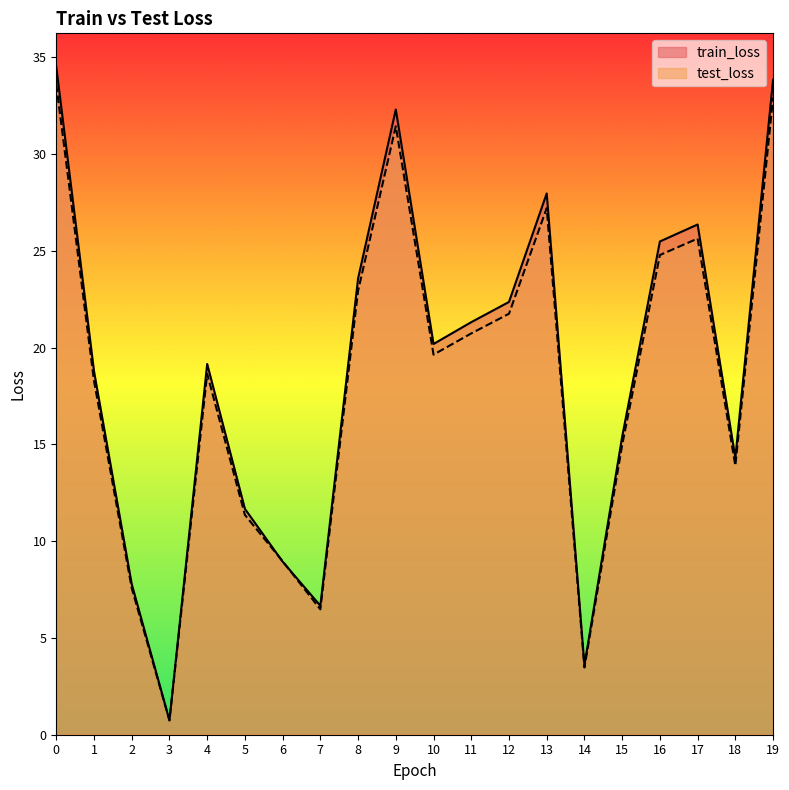

Reading right to left, what are all the values shown in this chart?

train_loss: 19=33.8	18=14.3	17=26.4	16=25.5	15=15.4	14=3.6	13=28.0	12=22.4	11=21.3	10=20.2	9=32.3	8=23.6	7=6.7	6=8.9	5=11.7	4=19.2	3=0.7	2=7.8	1=18.8	0=34.5
test_loss: 19=32.9	18=13.9	17=25.6	16=24.8	15=15.0	14=3.5	13=27.2	12=21.7	11=20.7	10=19.6	9=31.4	8=22.9	7=6.5	6=9.0	5=11.4	4=18.6	3=0.7	2=7.6	1=18.3	0=33.6